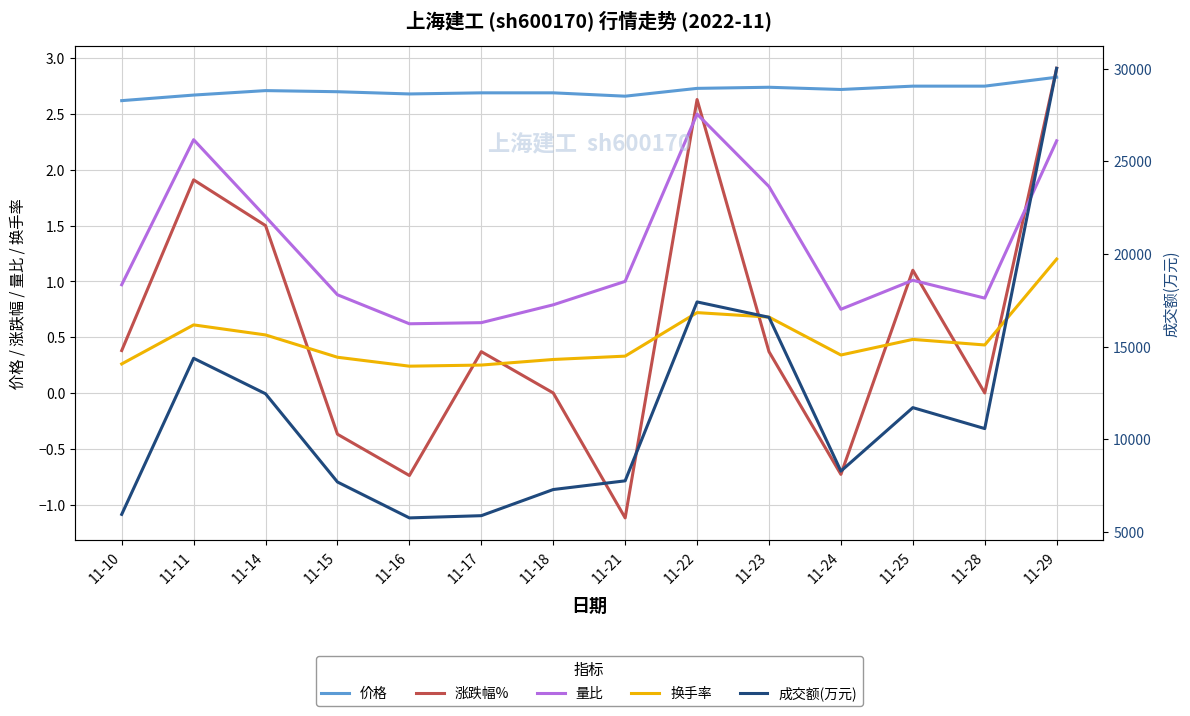

Read the 换手率 value at 11-17.

0.2